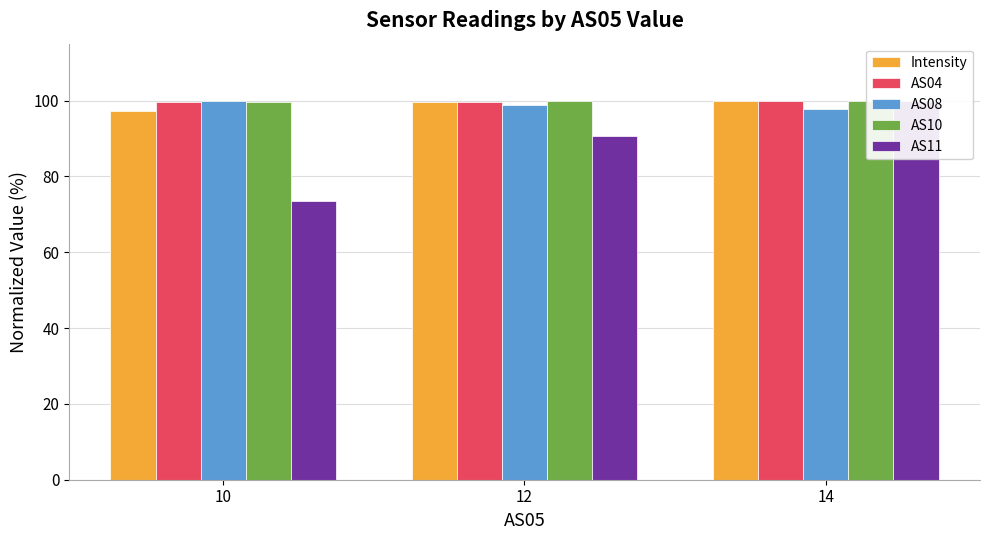

How many distinct data groups are displayed?

5